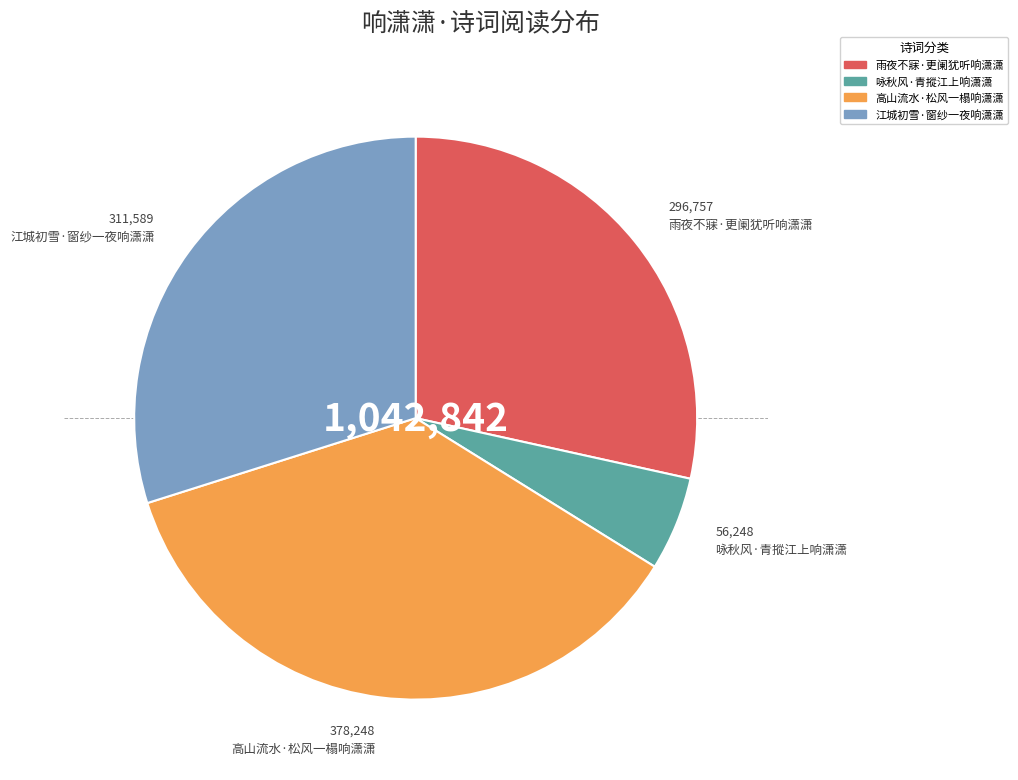

Does 高山流水·松风一榻响潇潇 represent more than half of the total?

No